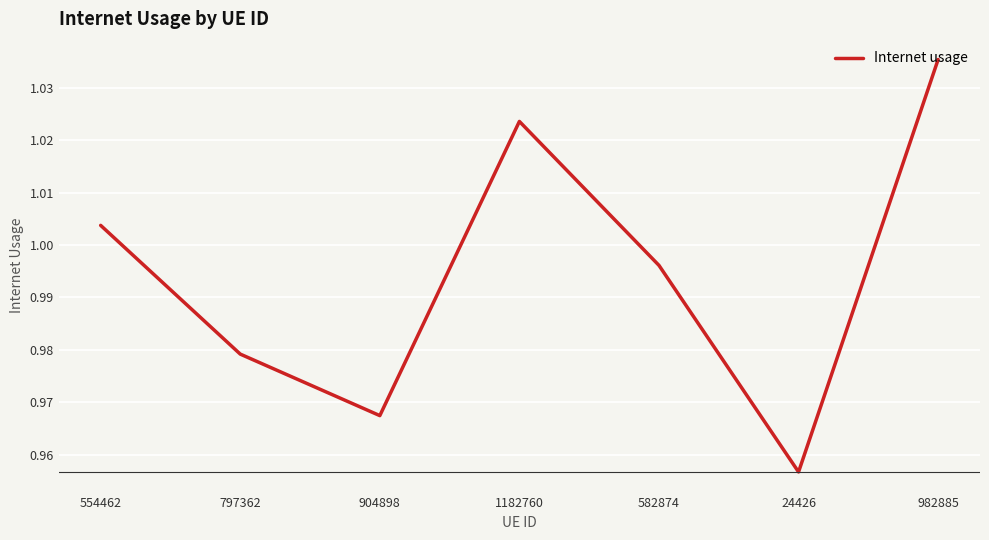

The chart shows a value of 1.7 at 797362. True or false?

False